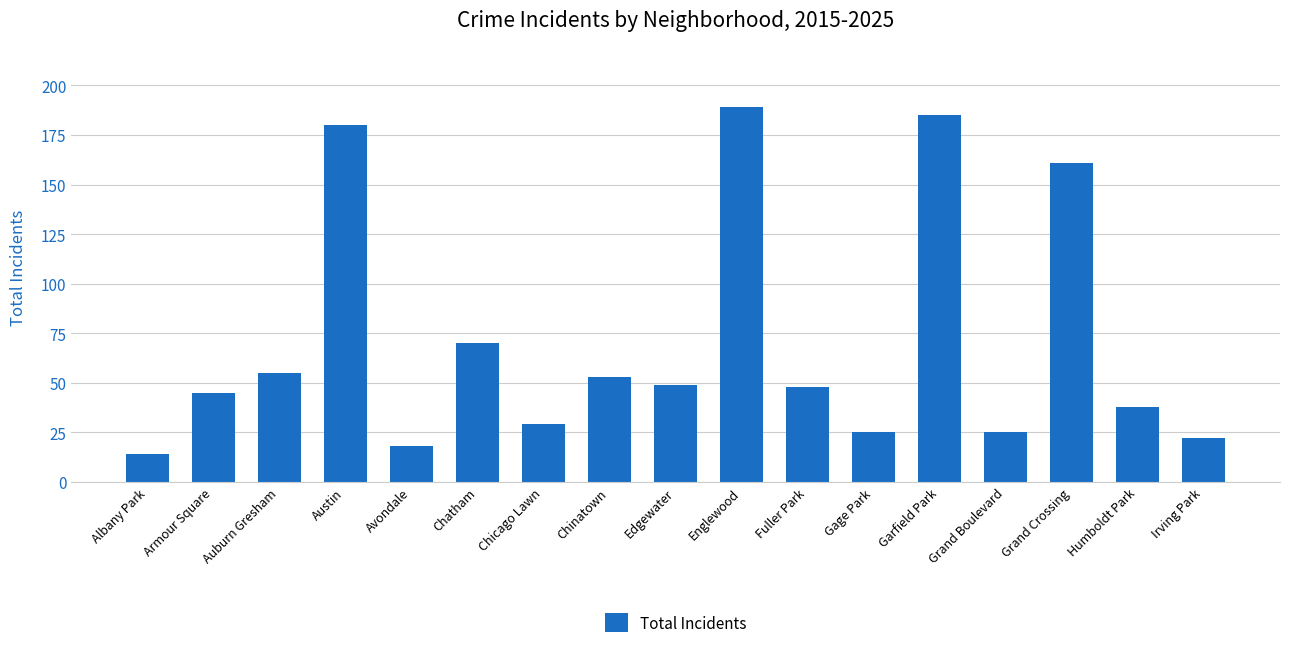

What is the label of the 14th bar from the left?

Grand Boulevard